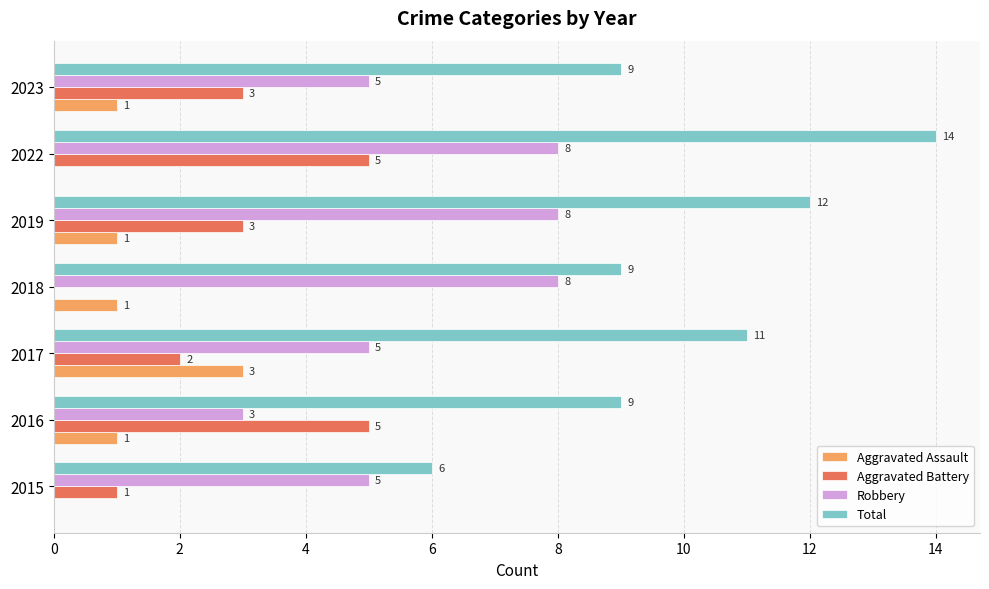

Is it true that Aggravated Battery equals 5 at 2016?

True